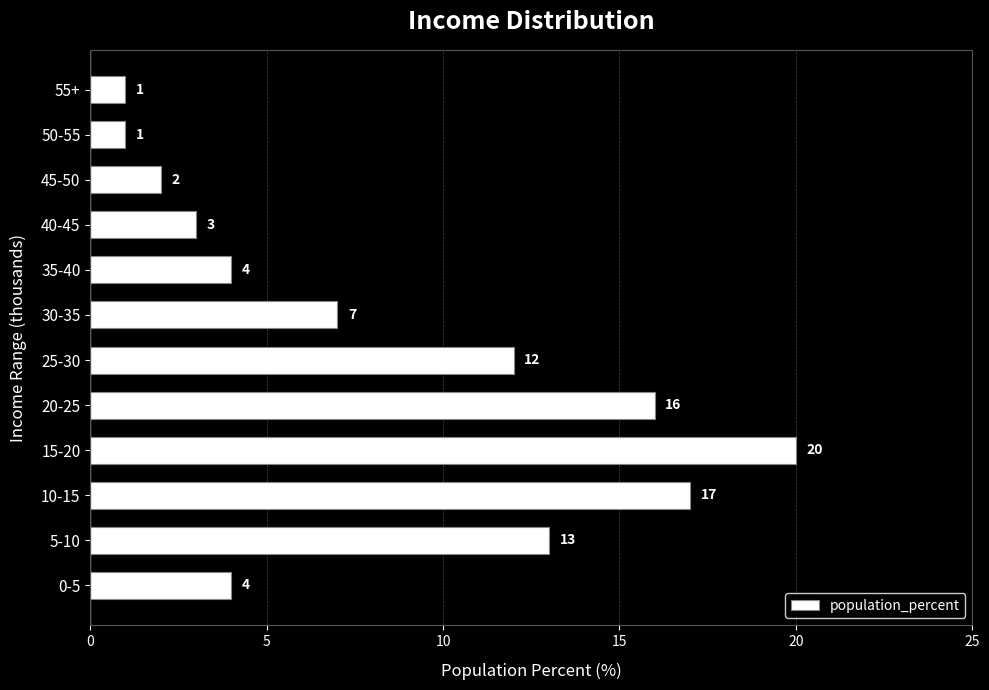

Which category has the highest value across all series?

15-20